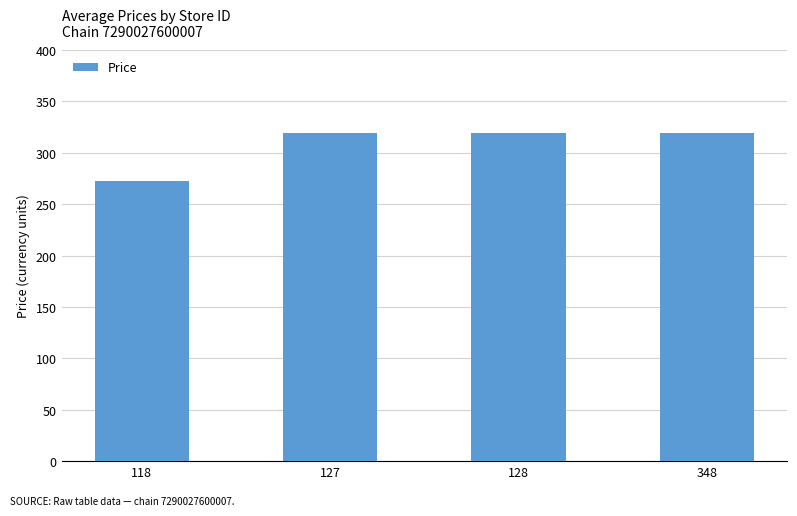

What is the maximum value shown in the chart?

319.0